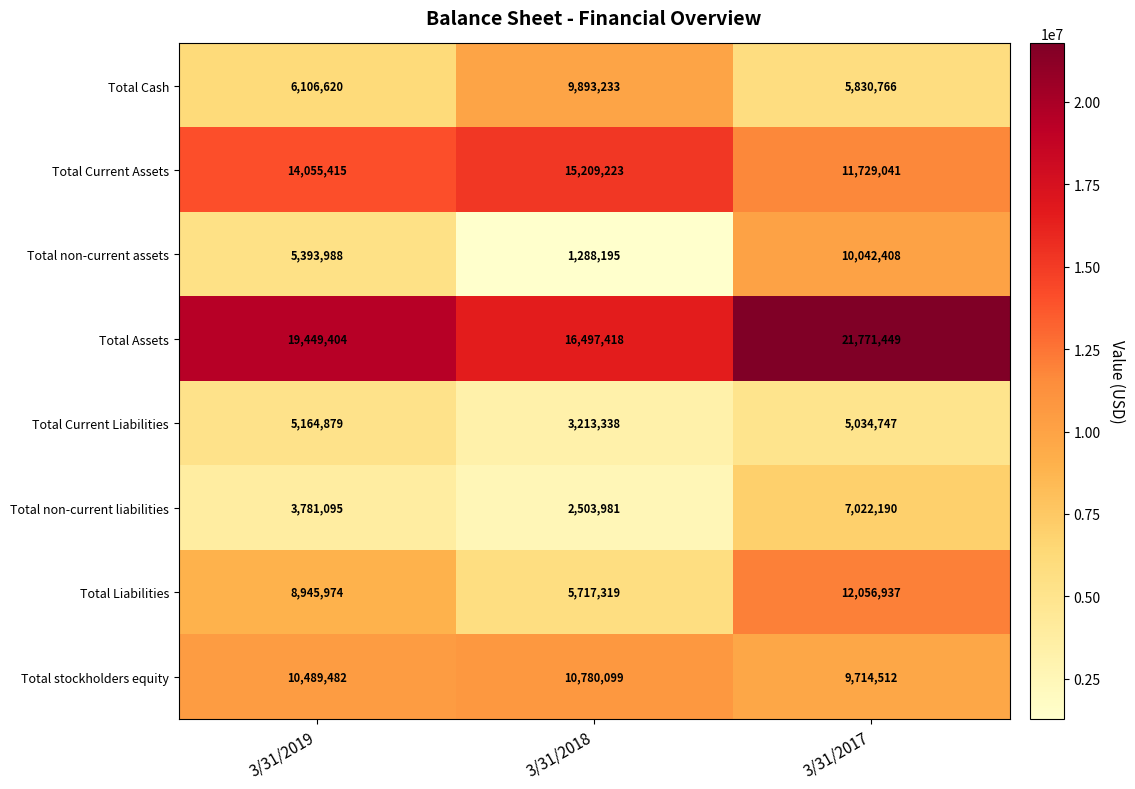

What is the total value across all series at 3/31/2019?

73386857